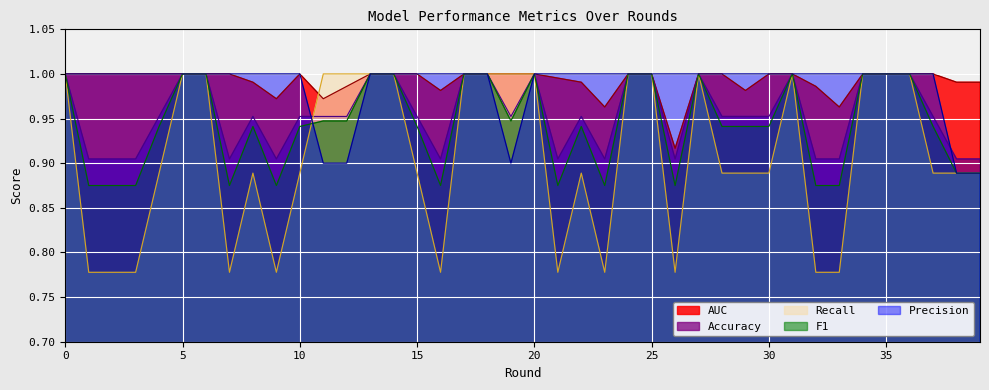

What is the value of the AUC point at the 6th from the left?

1.0